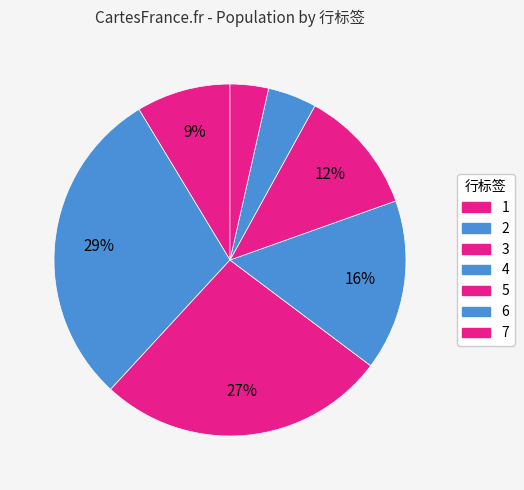

How many segments does this pie chart have?

7